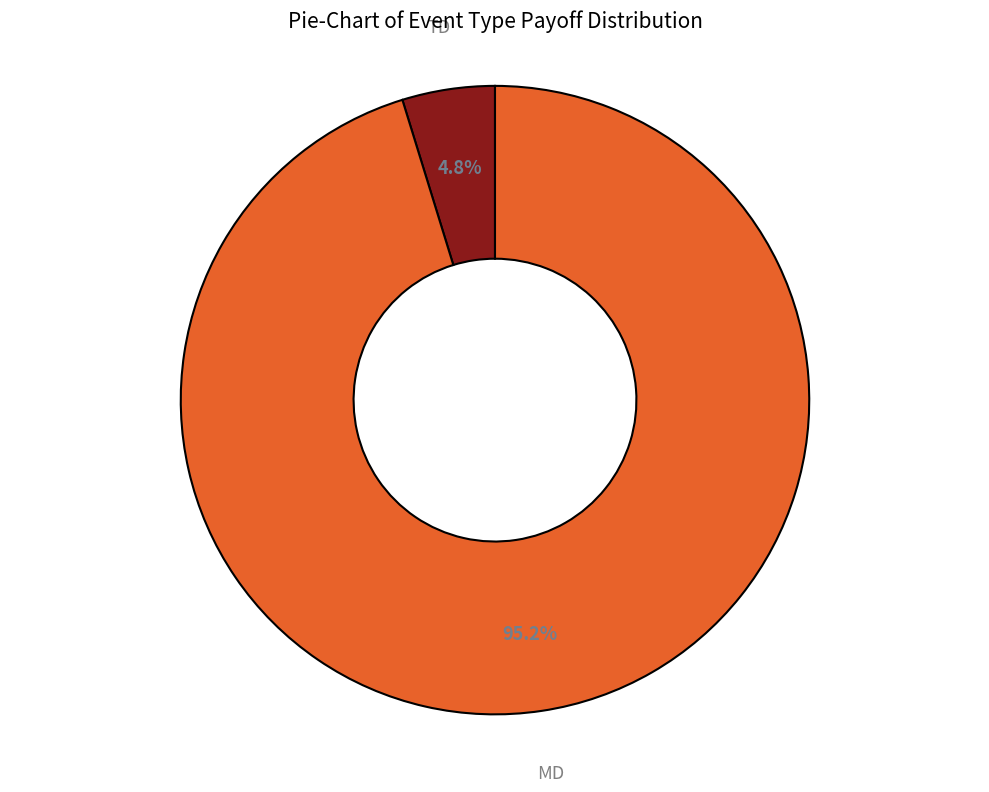

Which has a higher value, TD or MD?

MD